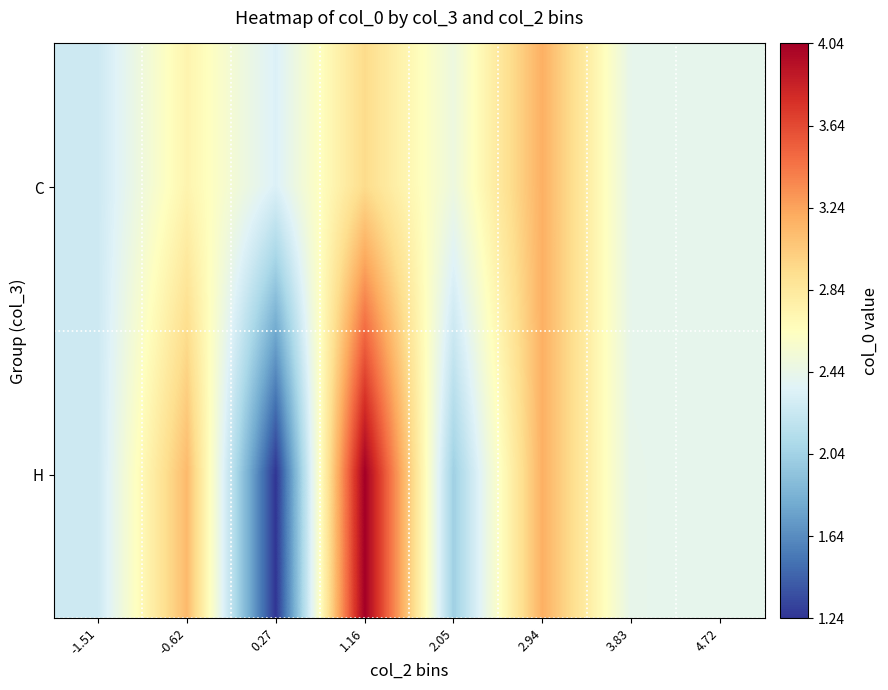

Count the number of data series in this chart.

2